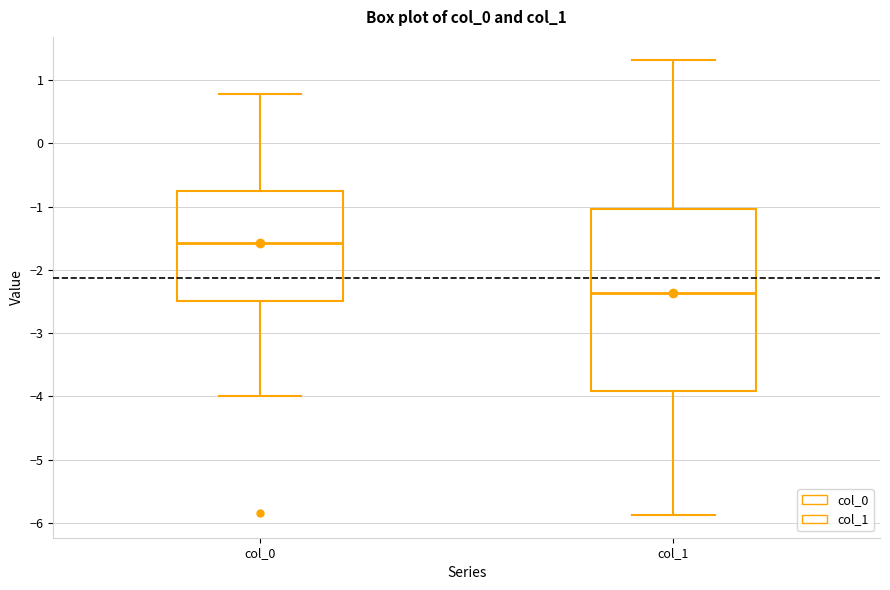

Reading left to right, read every box against the y-axis: the position of its median line, the range the box covers, and the ends of its whiskers. The values are not printed on the chart, so give them approximately, as read against the axis.

col_0: median -1.6, box -2.5 to -0.7, whiskers -4.0 to 0.8
col_1: median -2.4, box -3.9 to -1.0, whiskers -5.9 to 1.3